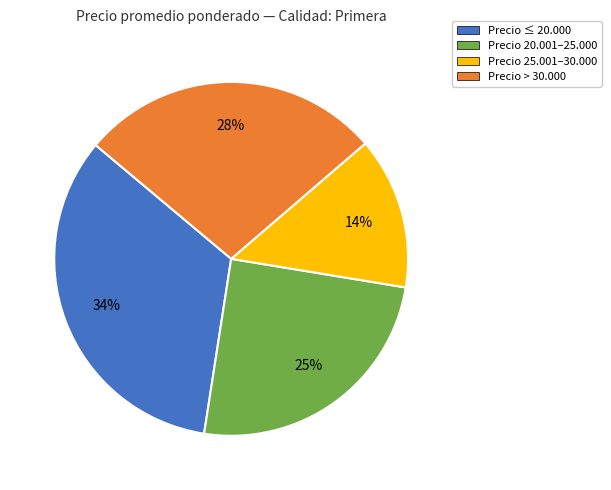

To the nearest percent, what is the average slice percentage?

25%